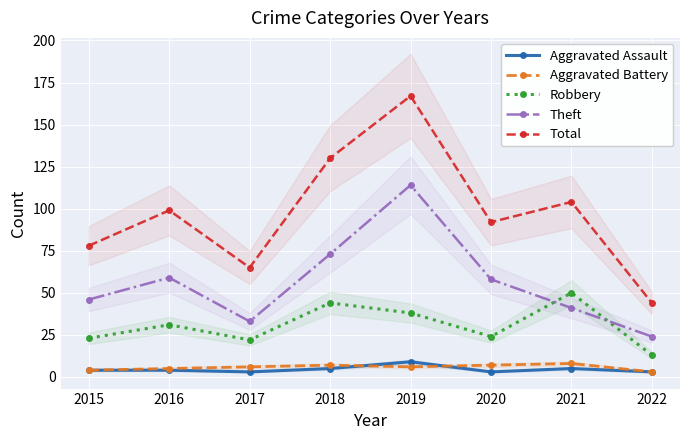

What is the difference between the highest and lowest values at 2019?

161